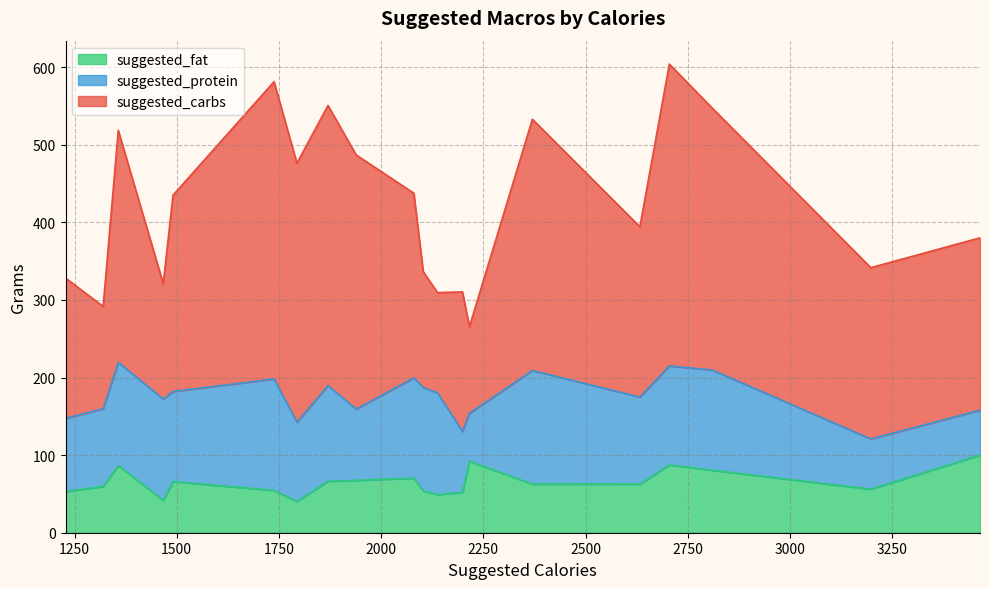

At which label does suggested_protein reach its peak?

2370